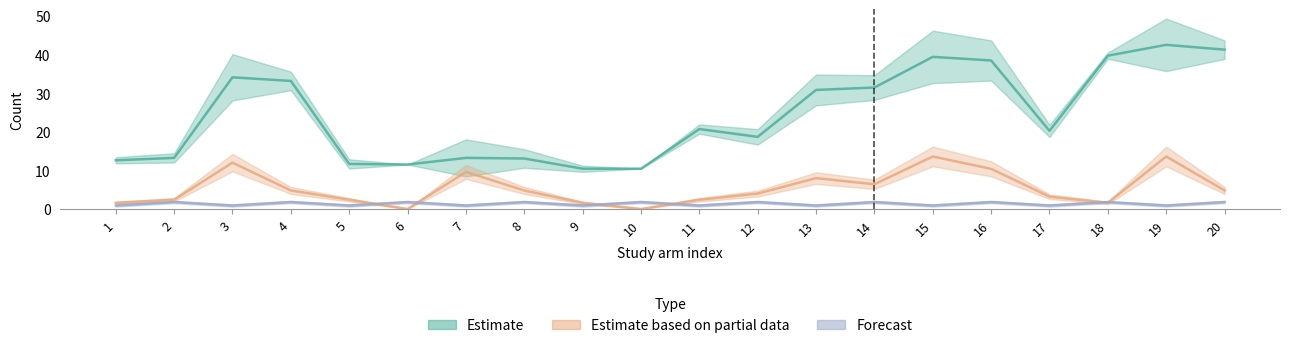

How many interior local peaks does the t series have?

9